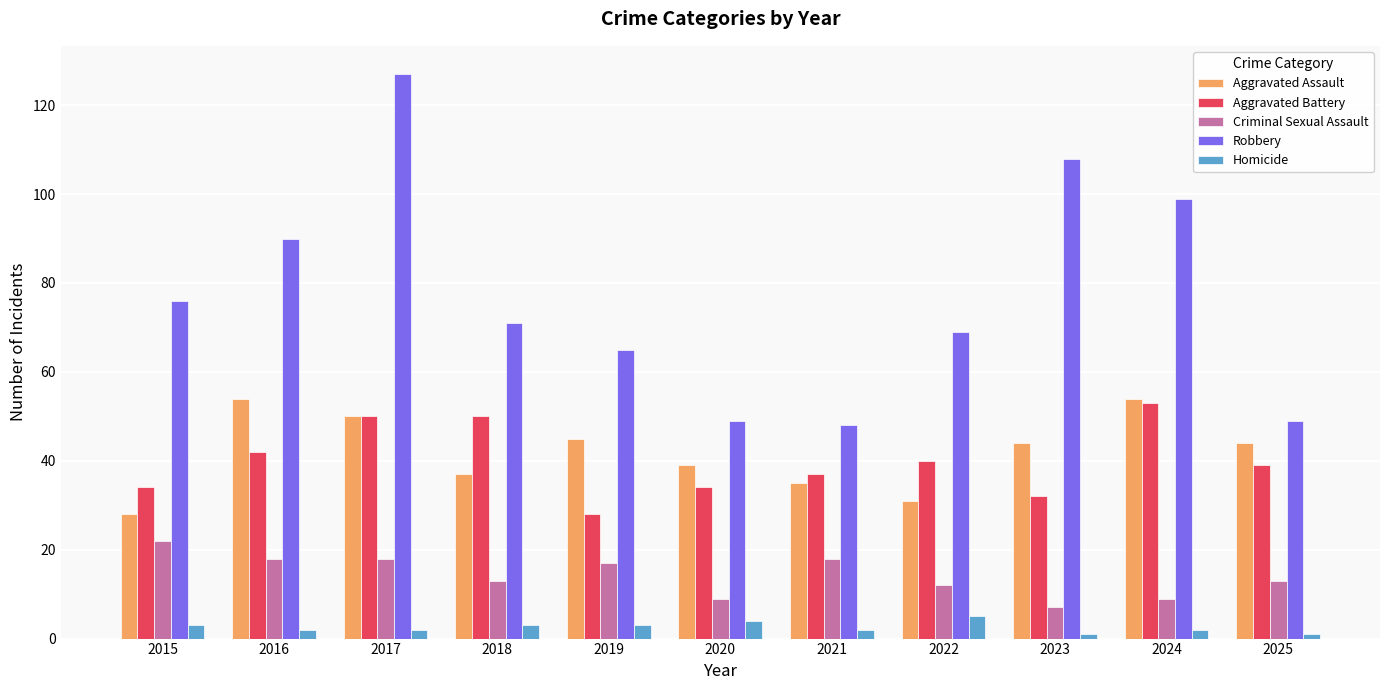

Between 2015 and 2019, which series saw the biggest shift?

Aggravated Assault